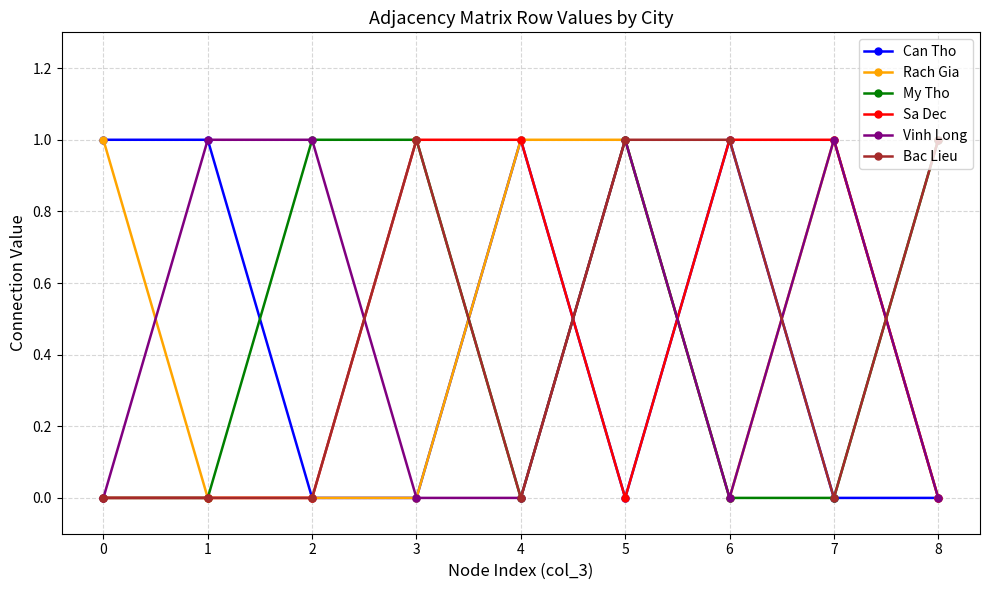

True or false: Can Tho has more than 0 interior local peaks.

True